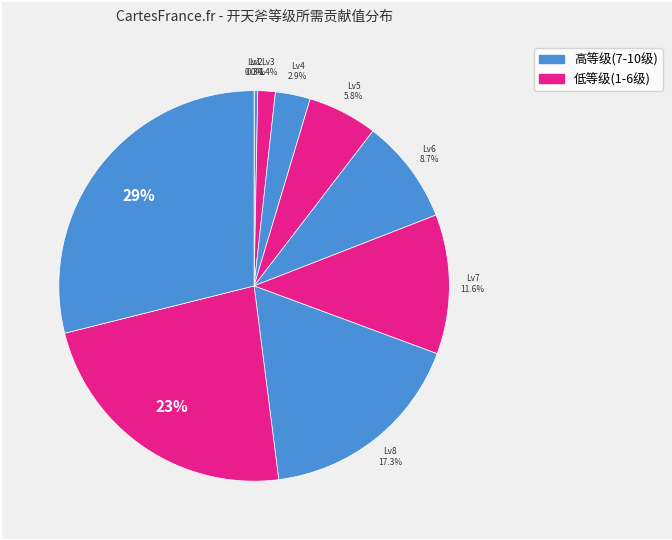

Which slice is the largest?

10